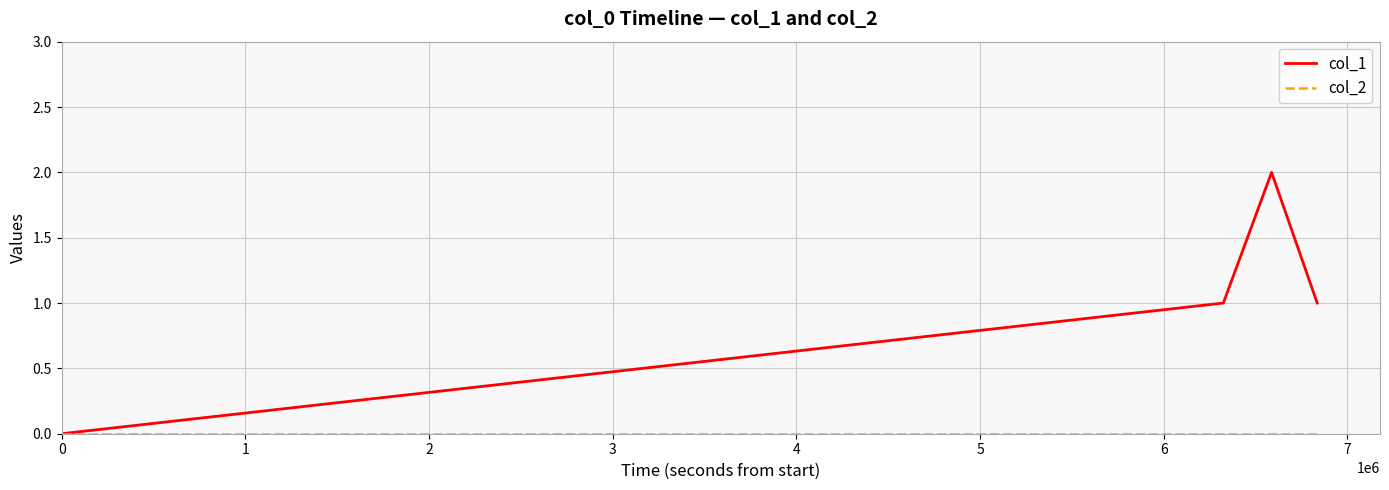

Which series has the largest total across all categories?

col_1